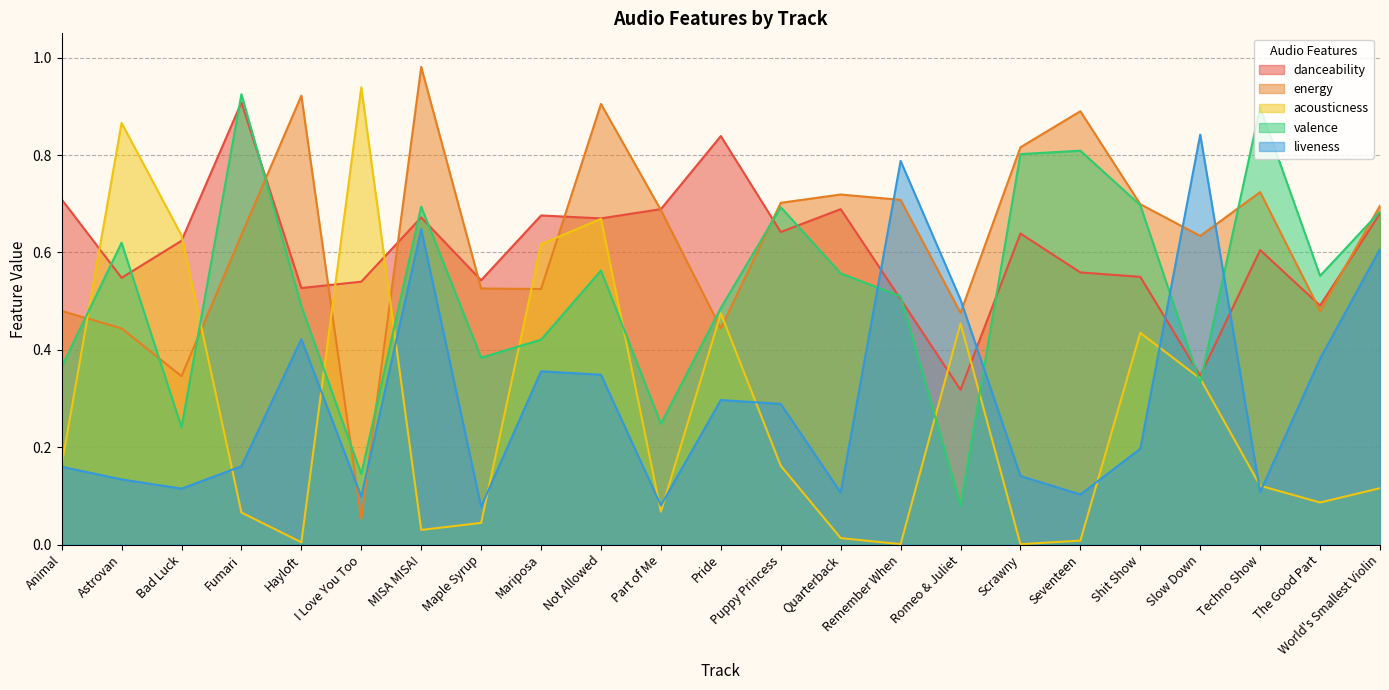

After their last crossing, which series has the higher values: danceability or valence?

valence